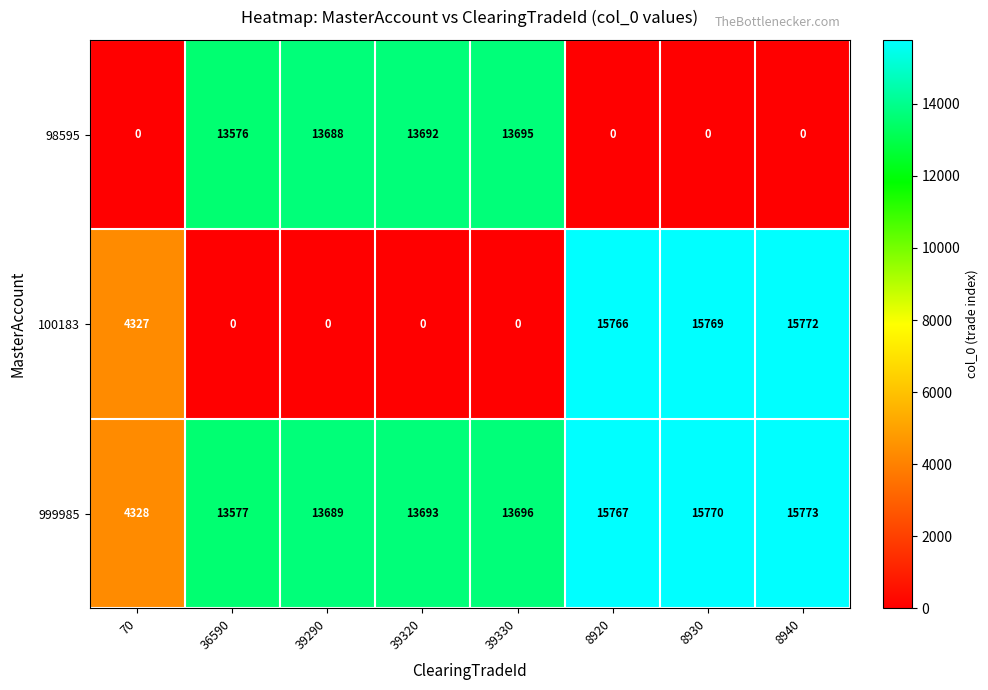

How many categories are shown in the chart?

8